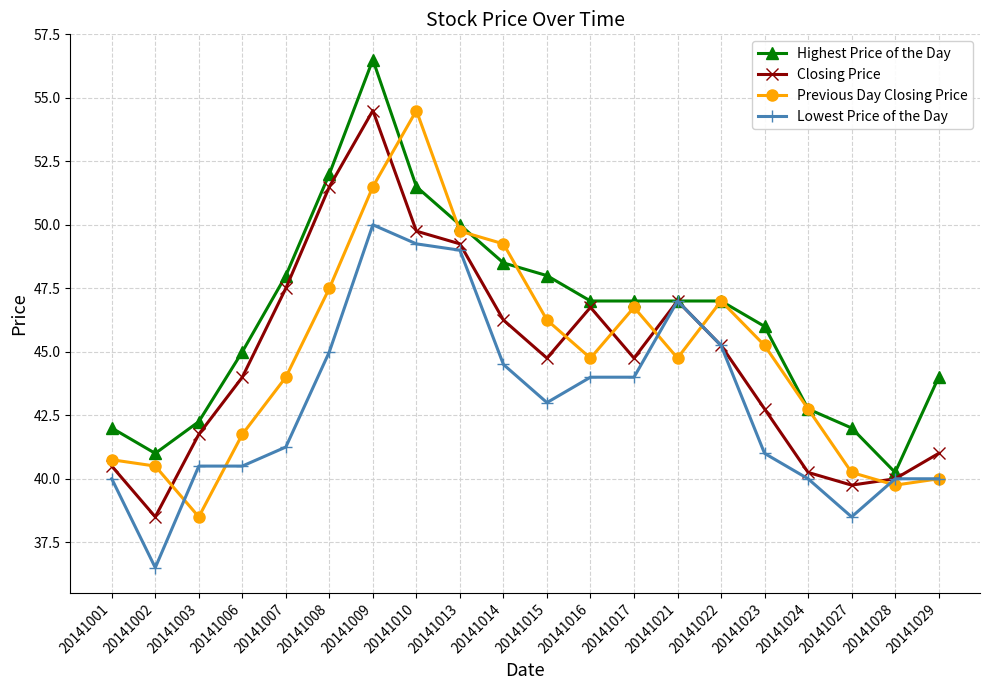

True or false: Highest Price of the Day has a value of 17.3 at 20141001.

False